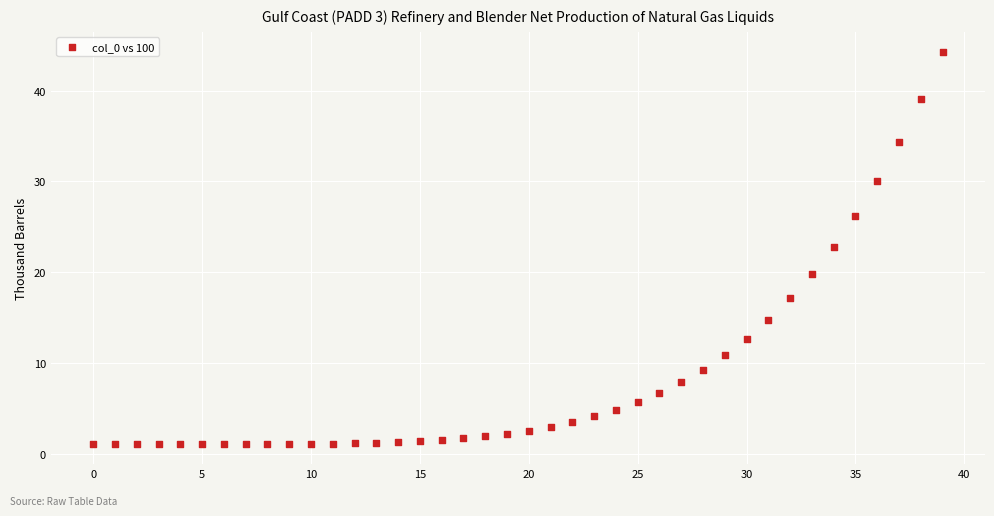

What Y value in the scatter plot is closest to 22?

22.8